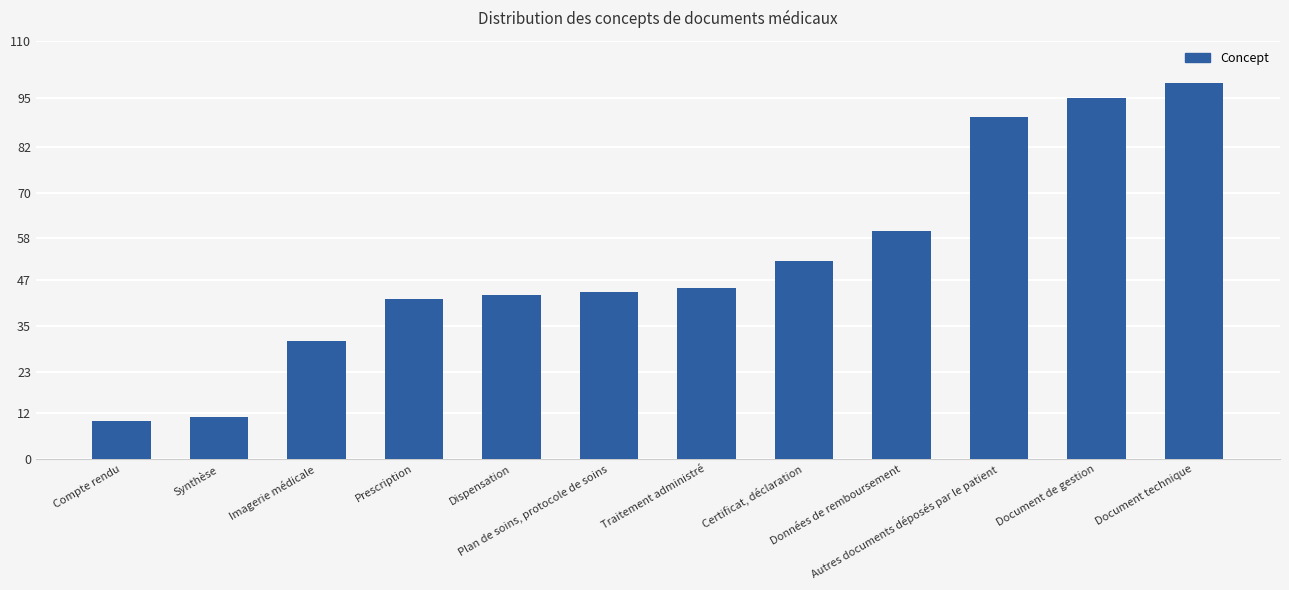

Which category has the highest value across all series?

Document technique